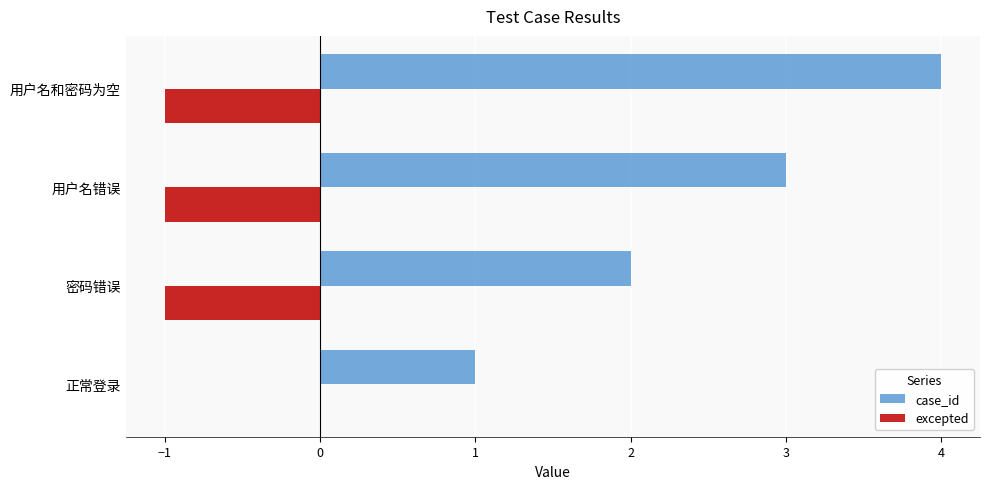

Between 用户名错误 and 用户名和密码为空, which series saw the biggest shift?

case_id